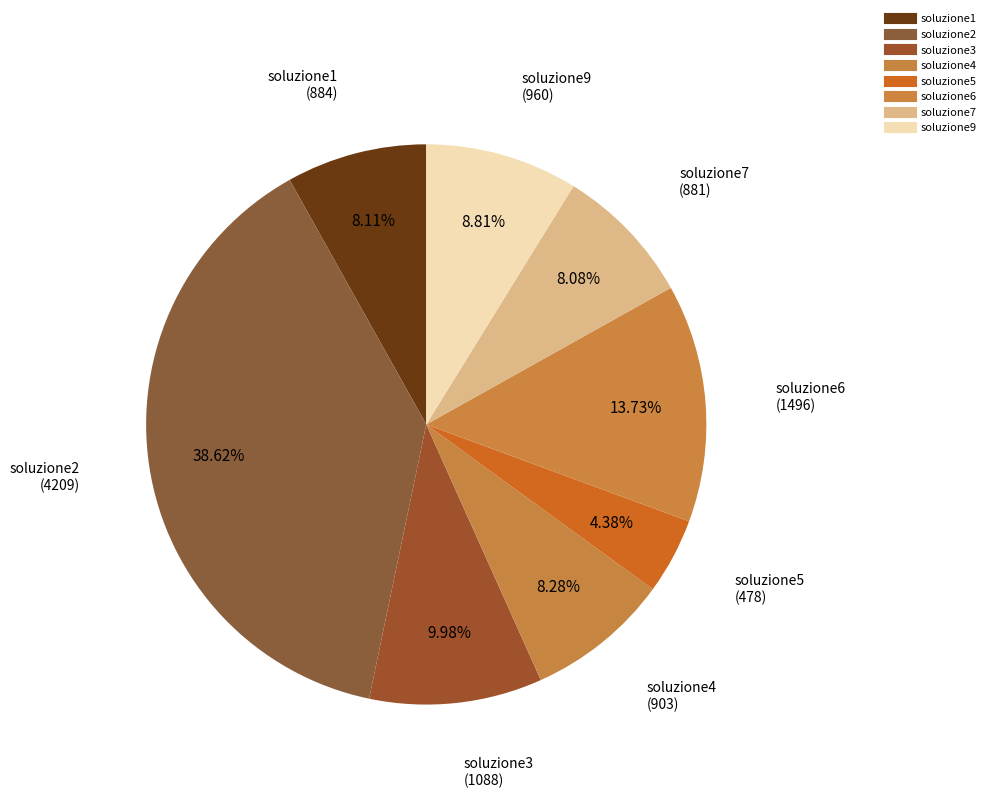

What is the ratio of the value at soluzione4 to the value at soluzione6?

0.6